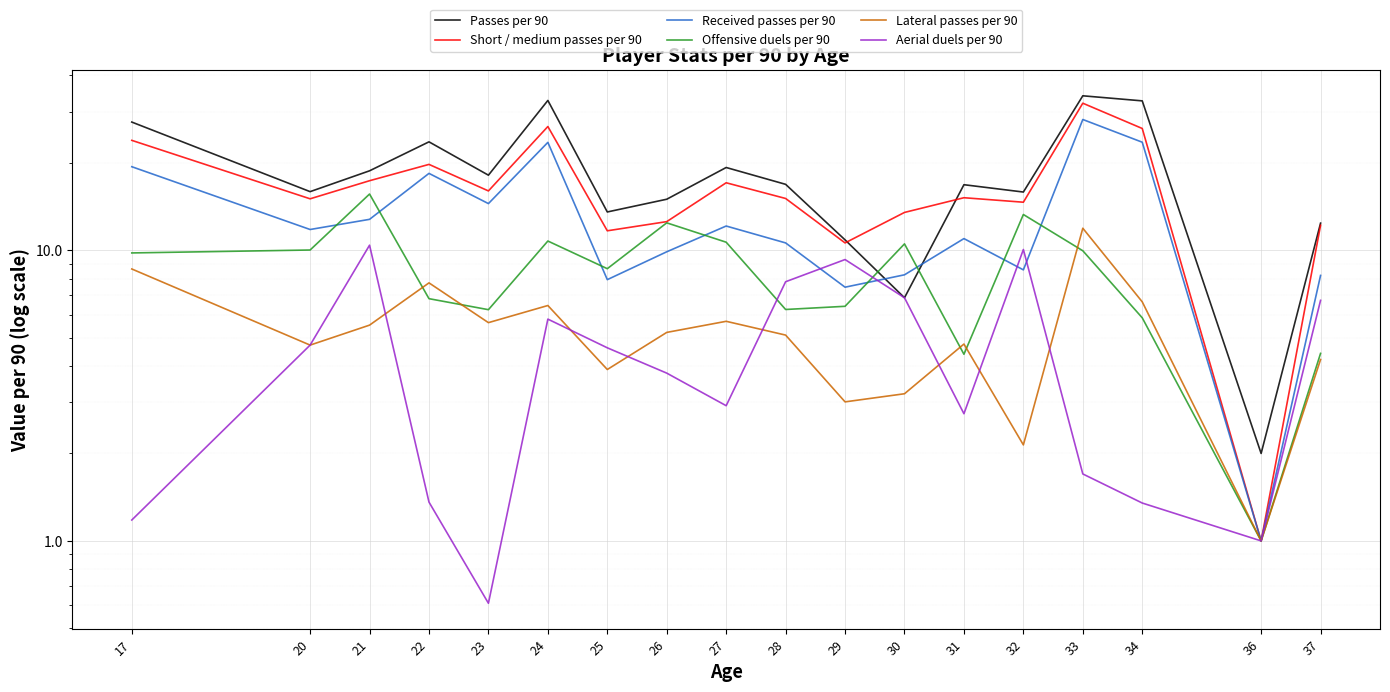

How many intersections are there between Aerial duels per 90 and Offensive duels per 90?

2